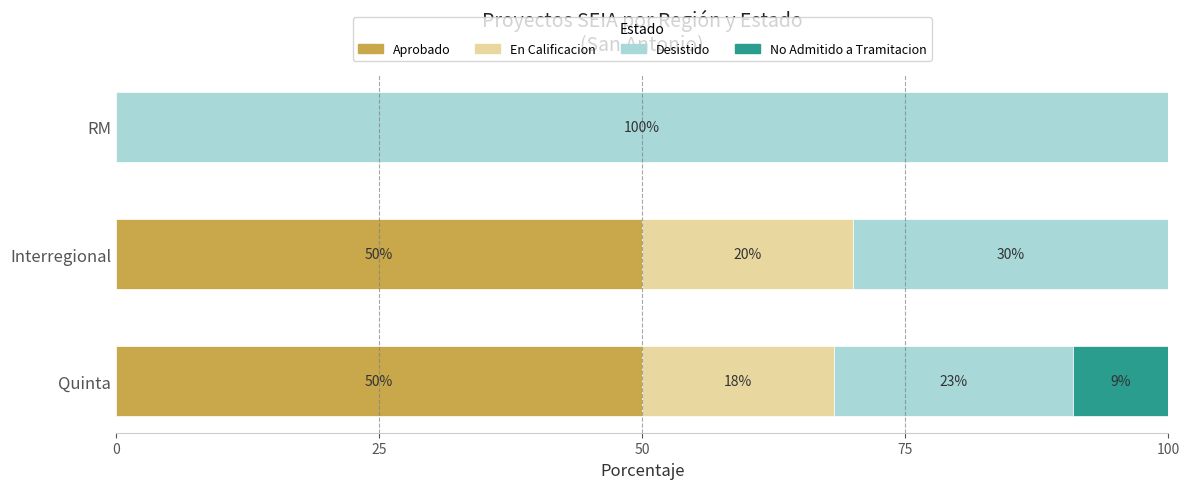

What is the sum of the Aprobado values at Quinta and RM?

50.0